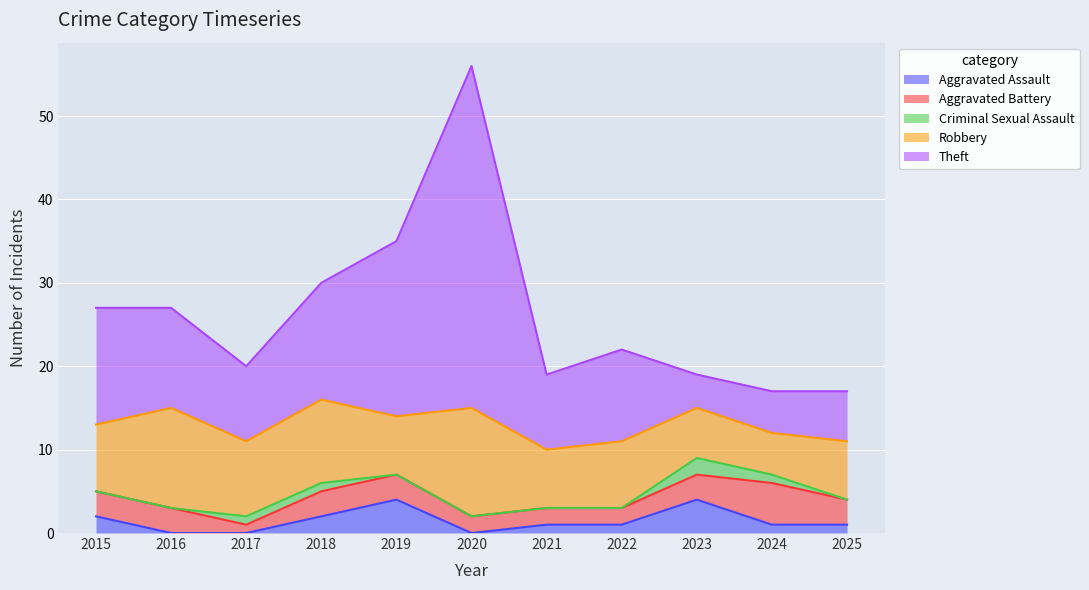

Which has a higher value, 2019 or 2015?

2019